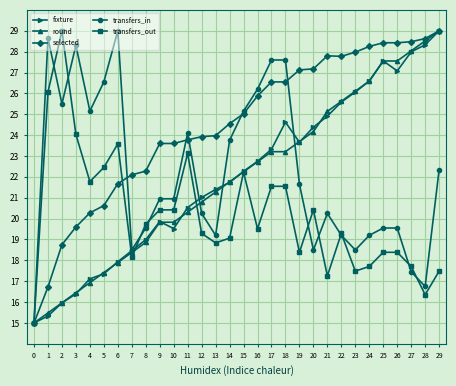

True or false: transfers_out has more than 0 interior local peaks.

True